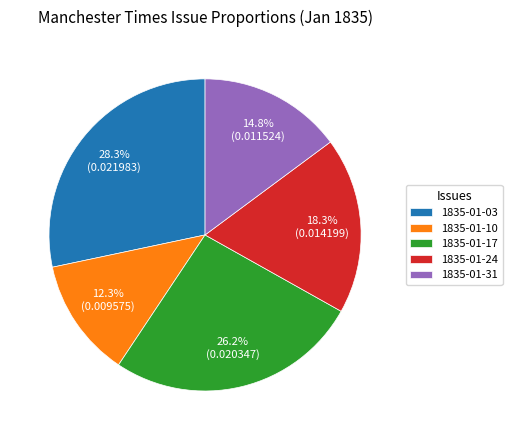

Do 1835-01-10 and 1835-01-24 together represent more than half of the pie?

No